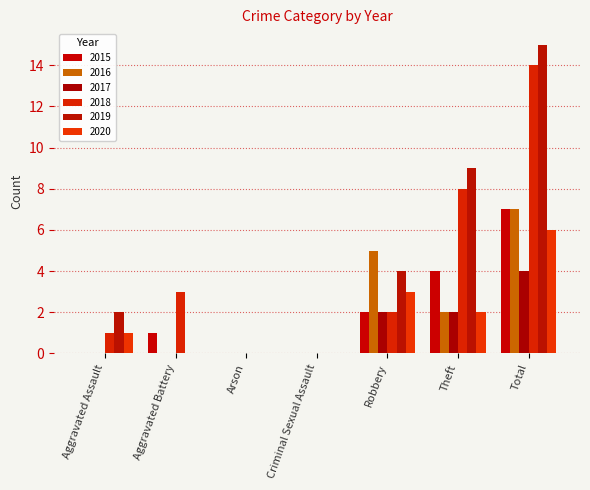

Which series changed the most between Aggravated Battery and Theft?

2019